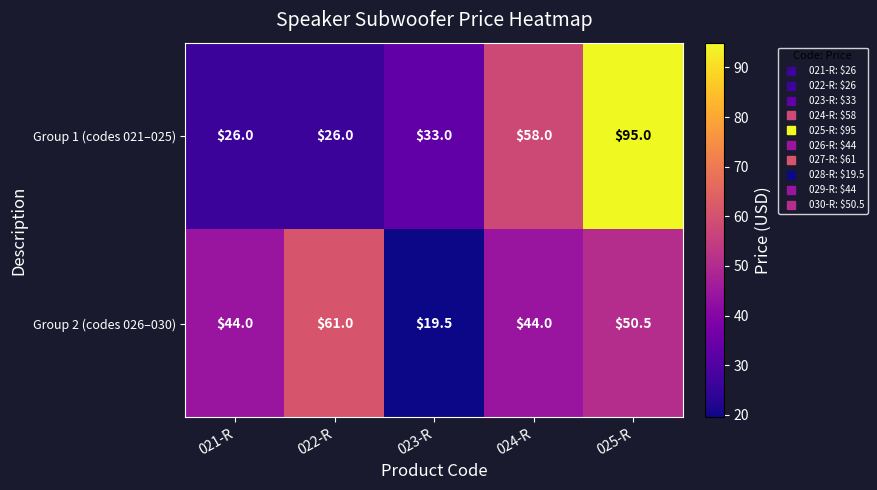

At 023-R, list the series in order from largest to smallest.

Group 1 (codes 021–025), Group 2 (codes 026–030)